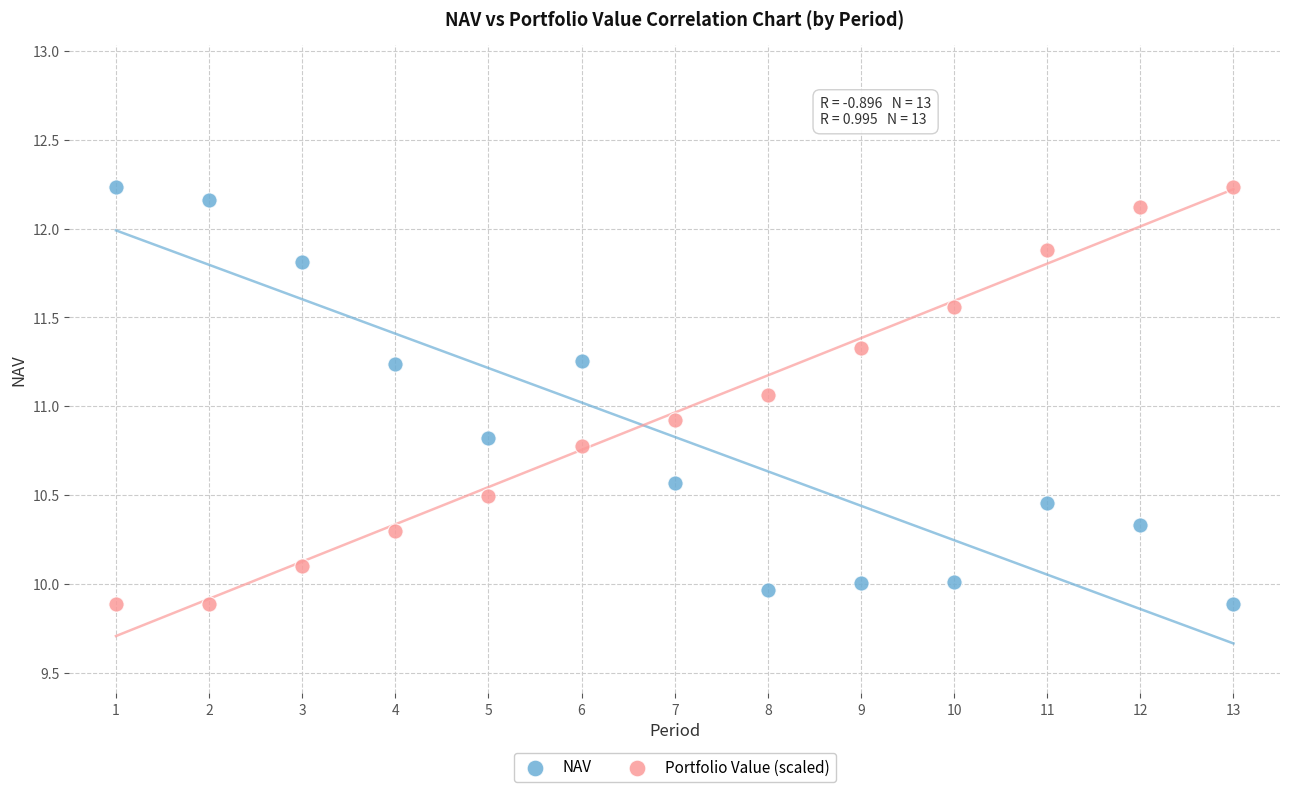

What is the X range (max minus min) for the scatter plot?

12.0